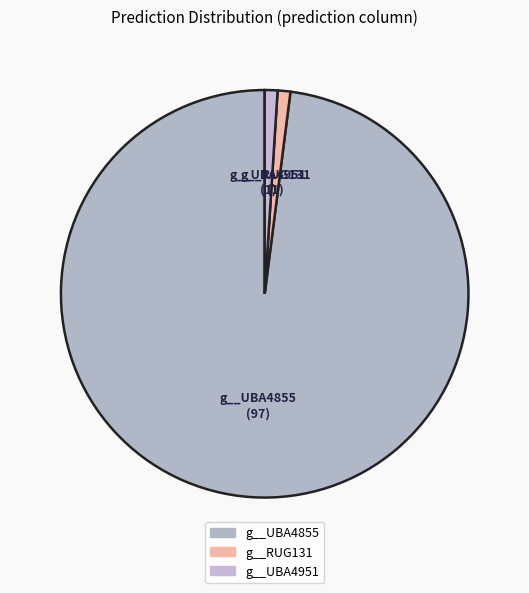

Which slice is the largest?

g__UBA4855